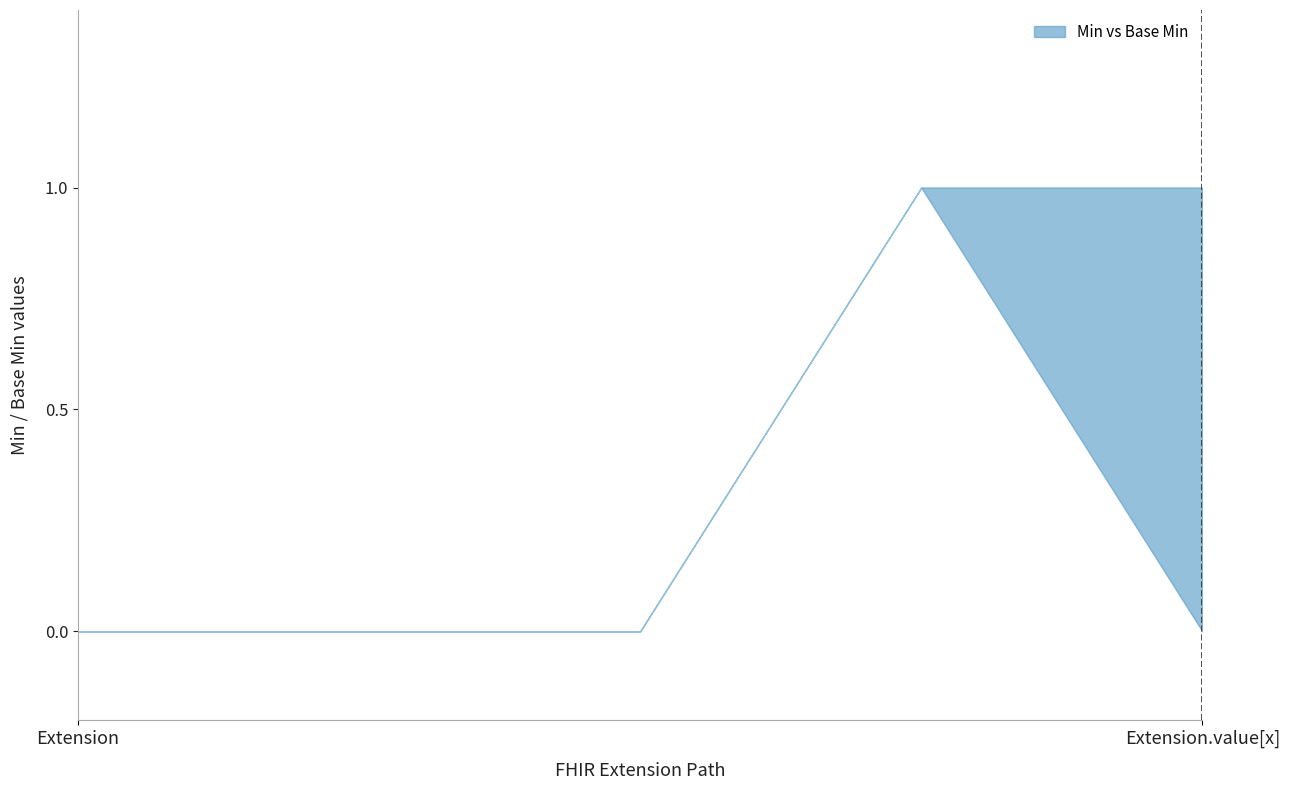

How many data points in Min are above 0?

2